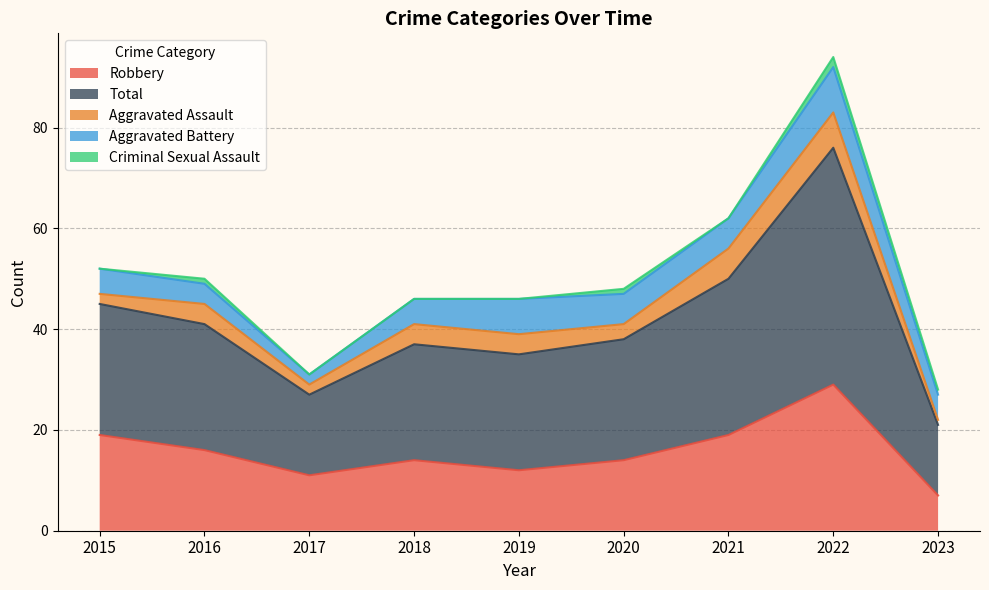

How many positive values does the Criminal Sexual Assault series have?

4